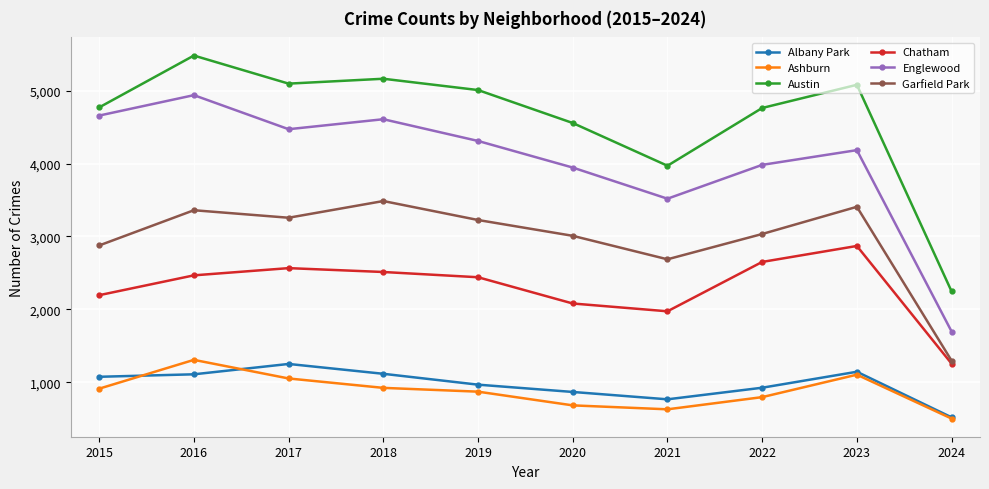

True or false: Chatham and Austin intersect in this chart.

False